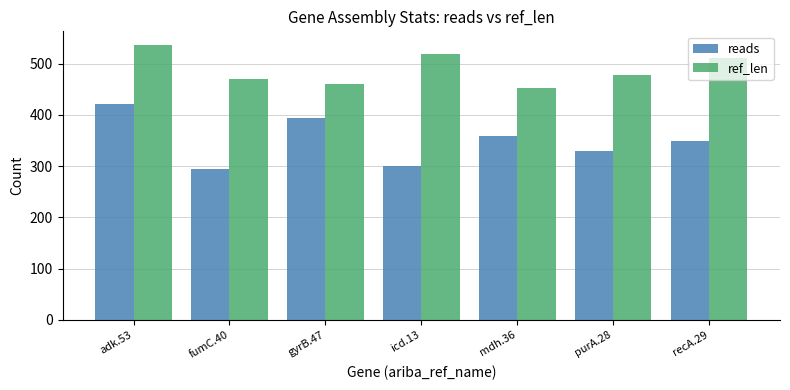

What is the label of the 5th bar from the left?

mdh.36